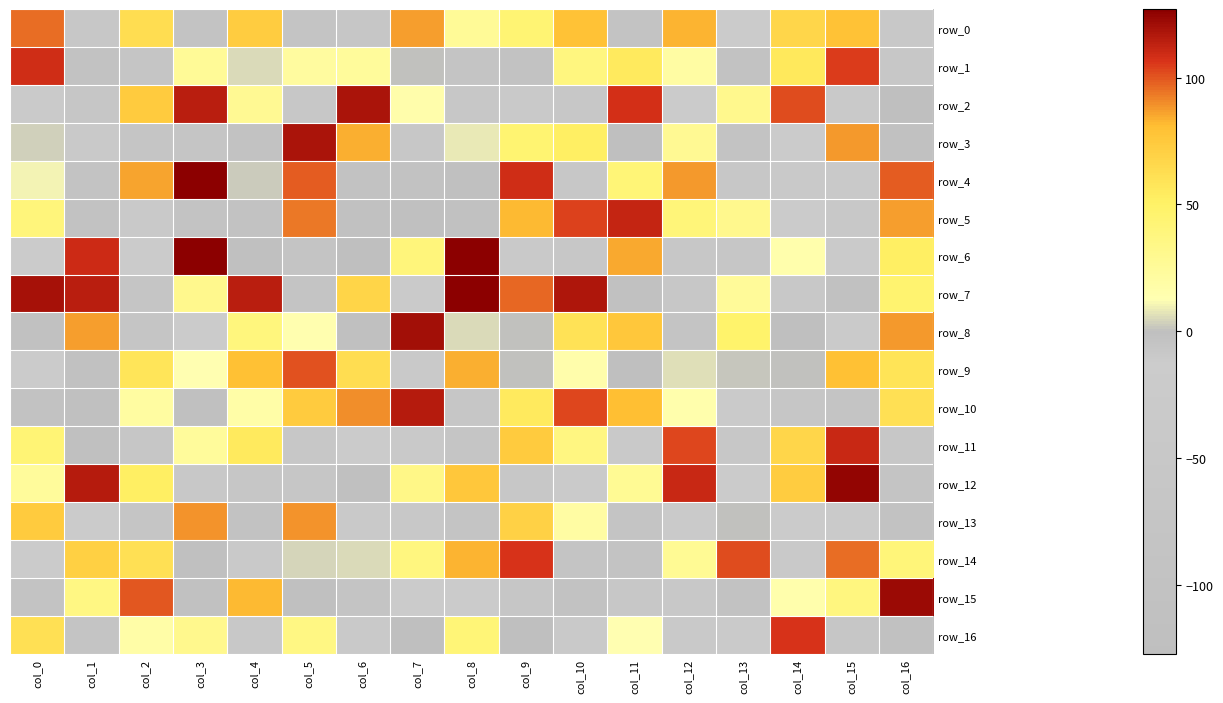

Which series has the widest spread of values?

row_6